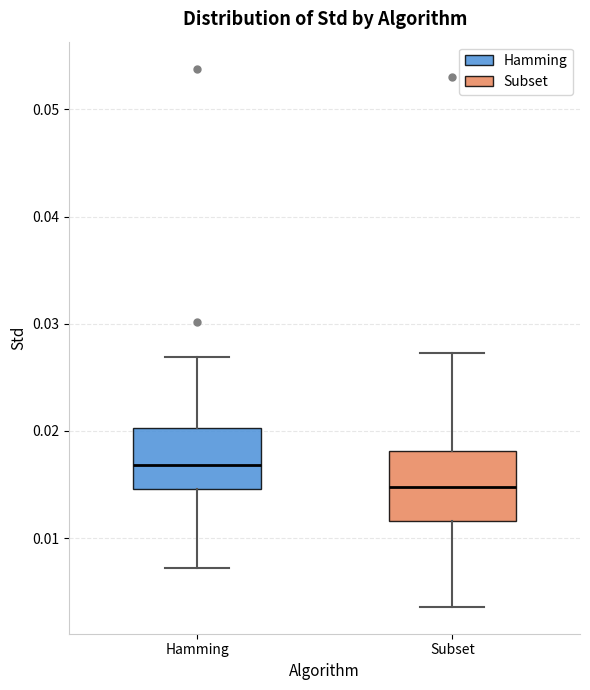

Reading left to right, transcribe this box plot: for each box, give where its median line is, the range the box spans, and where its two whiskers end, as read against the y-axis. The values are not printed on the chart, so give them approximately, as read against the axis.

Hamming: median 0.017, box 0.015 to 0.020, whiskers 0.007 to 0.027
Subset: median 0.015, box 0.012 to 0.018, whiskers 0.004 to 0.027